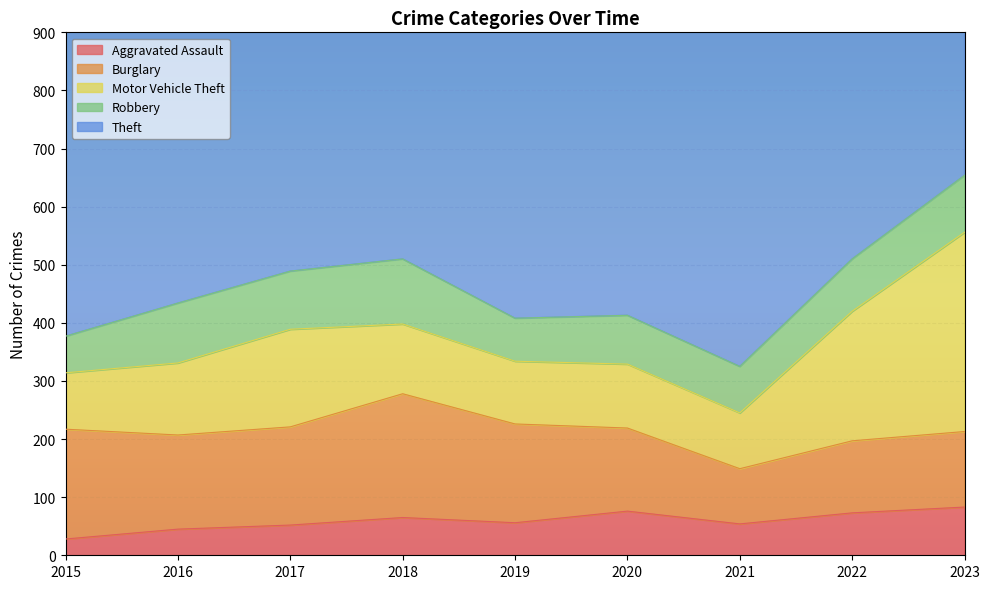

What is the approximate value of Theft at 2015?

537